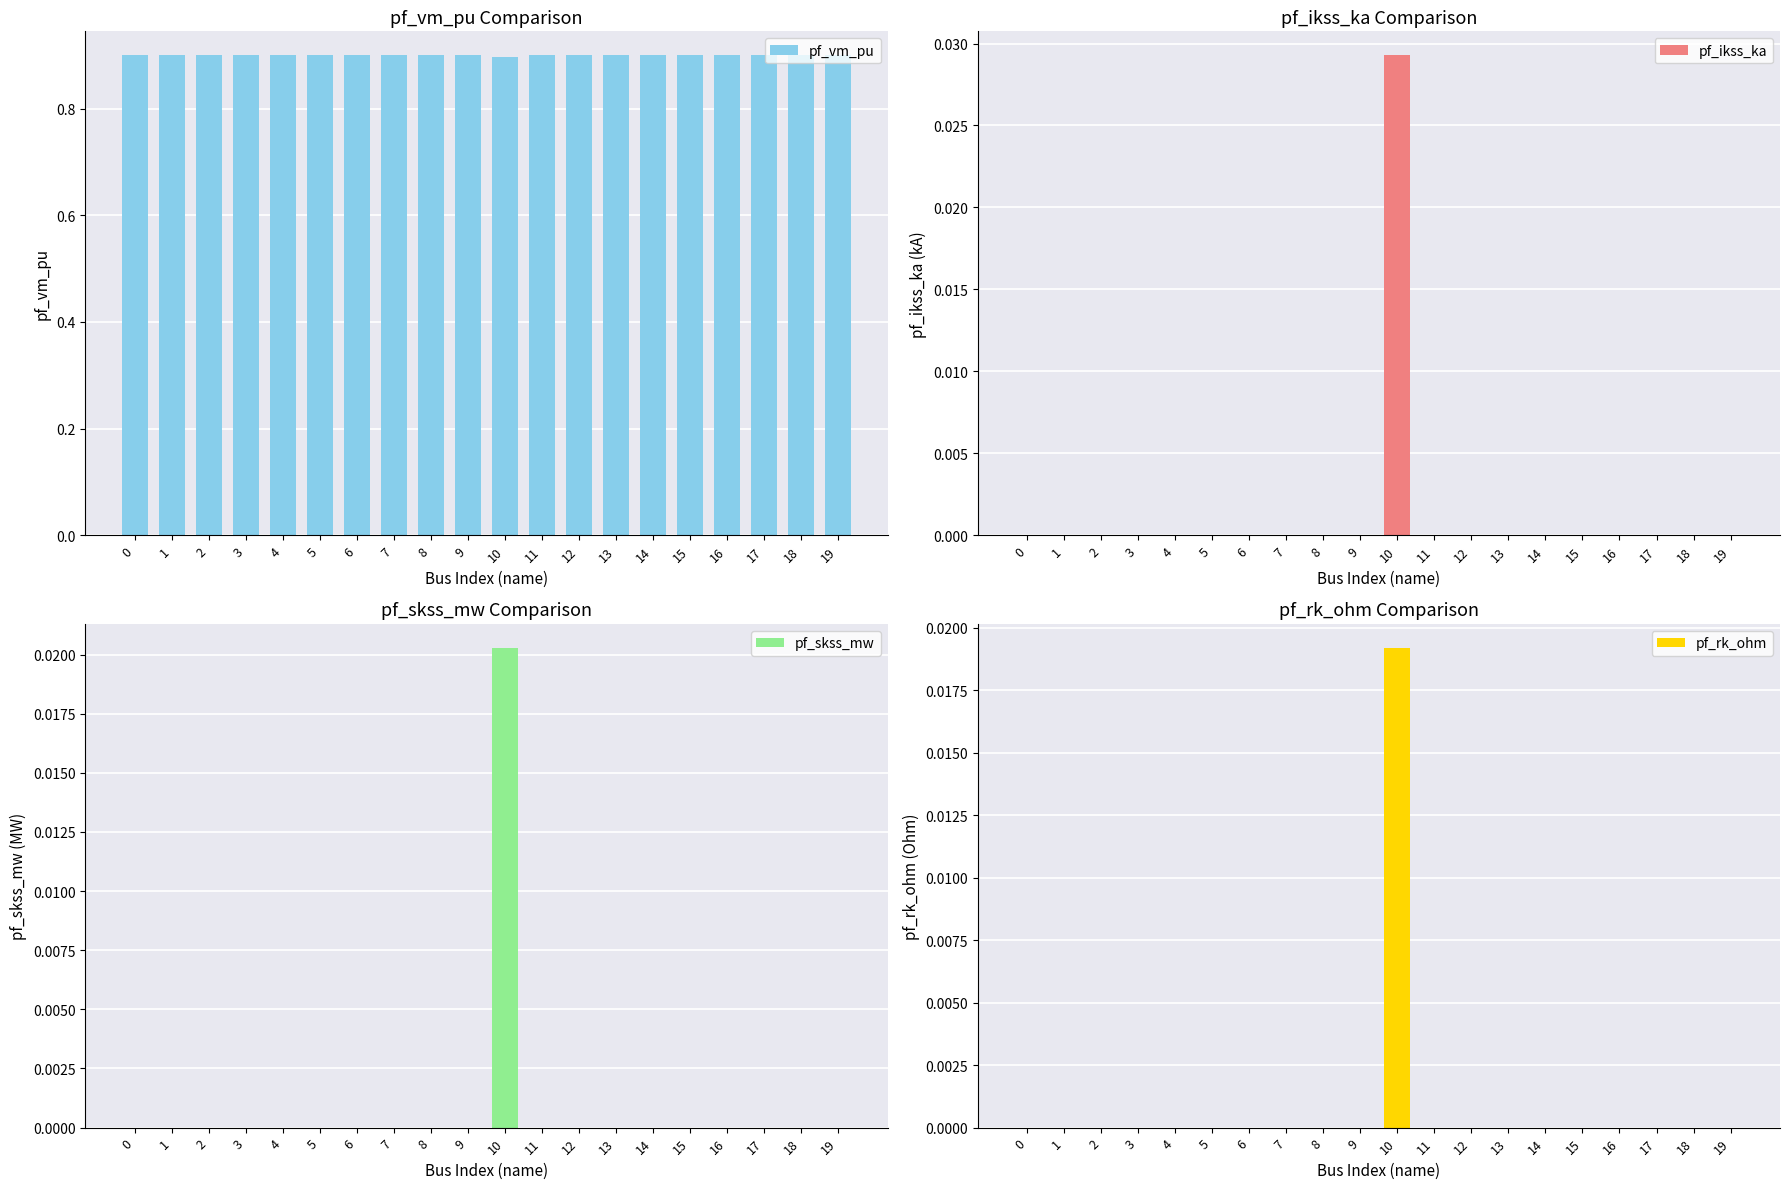

Reading left to right, list all the values displayed in this chart.

pf_vm_pu: 0=0.9	1=0.9	2=0.9	3=0.9	4=0.9	5=0.9	6=0.9	7=0.9	8=0.9	9=0.9	10=0.9	11=0.9	12=0.9	13=0.9	14=0.9	15=0.9	16=0.9	17=0.9	18=0.9	19=0.9
pf_ikss_ka: 0=0.0	1=0.0	2=0.0	3=0.0	4=0.0	5=0.0	6=0.0	7=0.0	8=0.0	9=0.0	10=0.0	11=0.0	12=0.0	13=0.0	14=0.0	15=0.0	16=0.0	17=0.0	18=0.0	19=0.0
pf_skss_mw: 0=0.0	1=0.0	2=0.0	3=0.0	4=0.0	5=0.0	6=0.0	7=0.0	8=0.0	9=0.0	10=0.0	11=0.0	12=0.0	13=0.0	14=0.0	15=0.0	16=0.0	17=0.0	18=0.0	19=0.0
pf_rk_ohm: 0=0.0	1=0.0	2=0.0	3=0.0	4=0.0	5=0.0	6=0.0	7=0.0	8=0.0	9=0.0	10=0.0	11=0.0	12=0.0	13=0.0	14=0.0	15=0.0	16=0.0	17=0.0	18=0.0	19=0.0